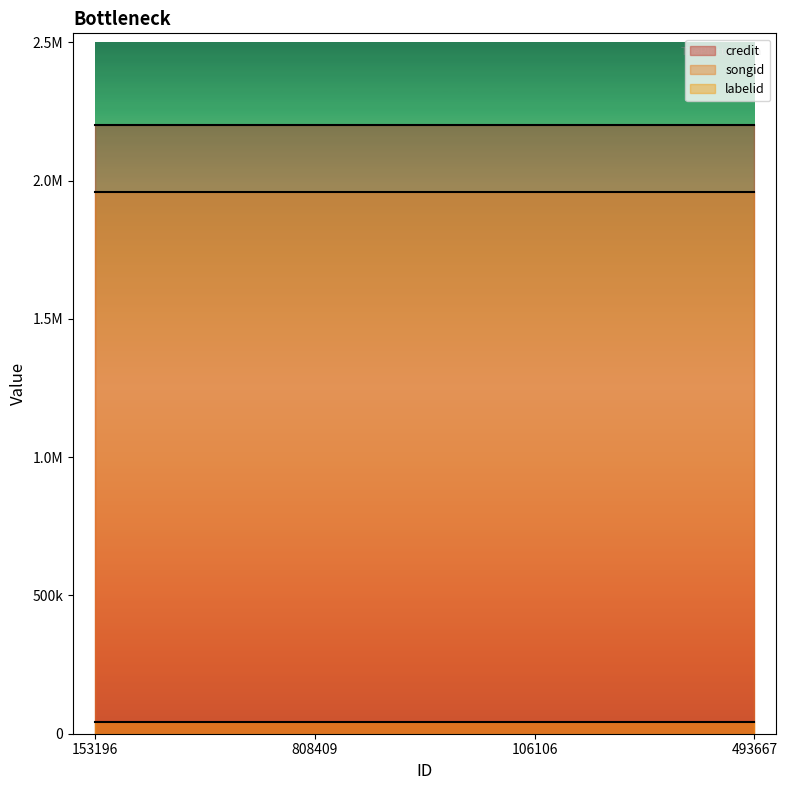

What value does the credit series have at 808409?

2202106